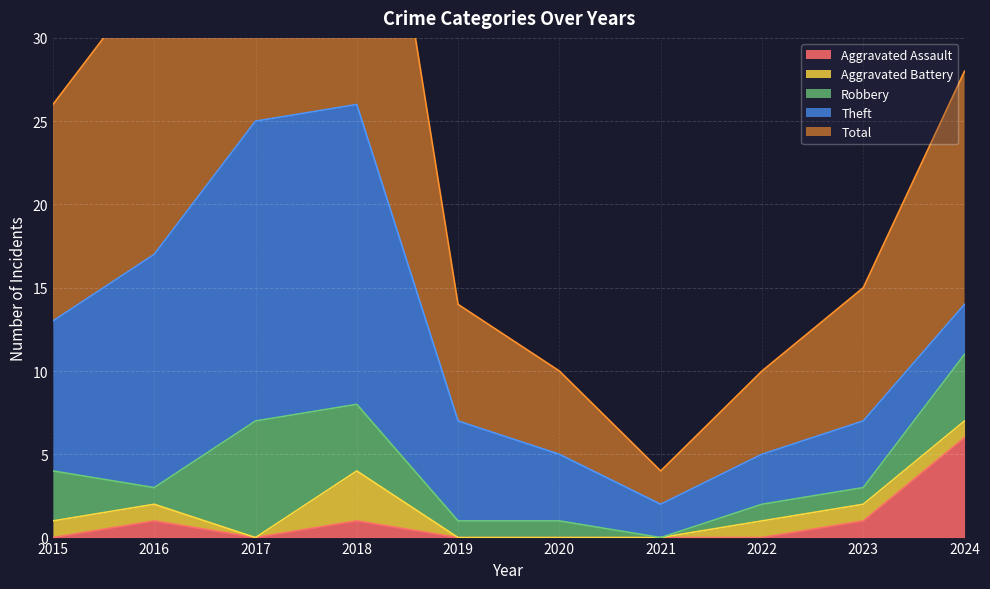

What is the sum of all Aggravated Assault values?

9